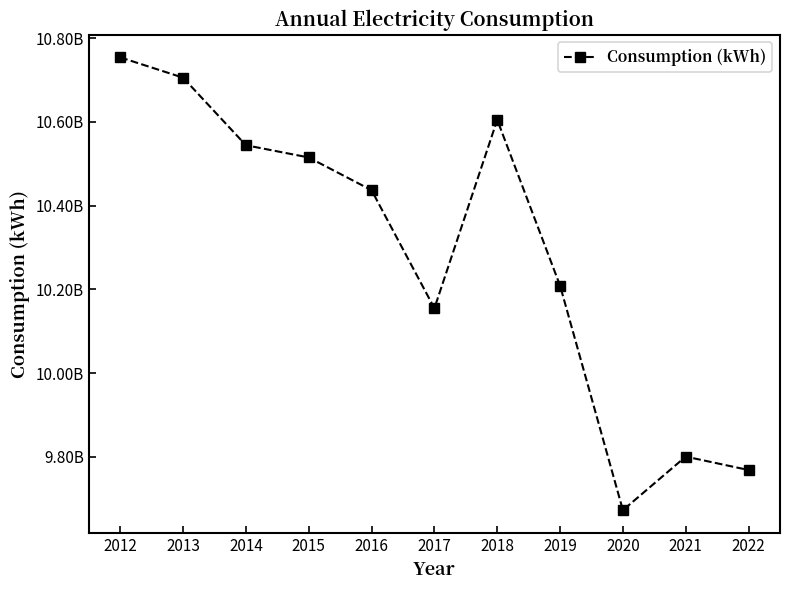

Is this an area chart (filled region under the line)?

No